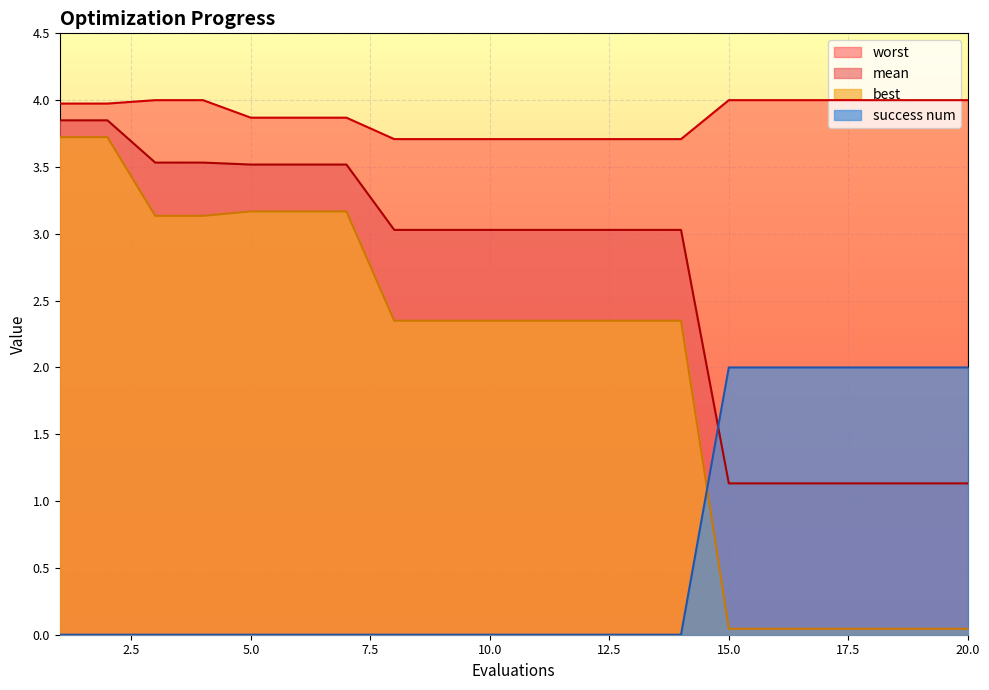

Is it true that worst equals 3.7 at 9?

True